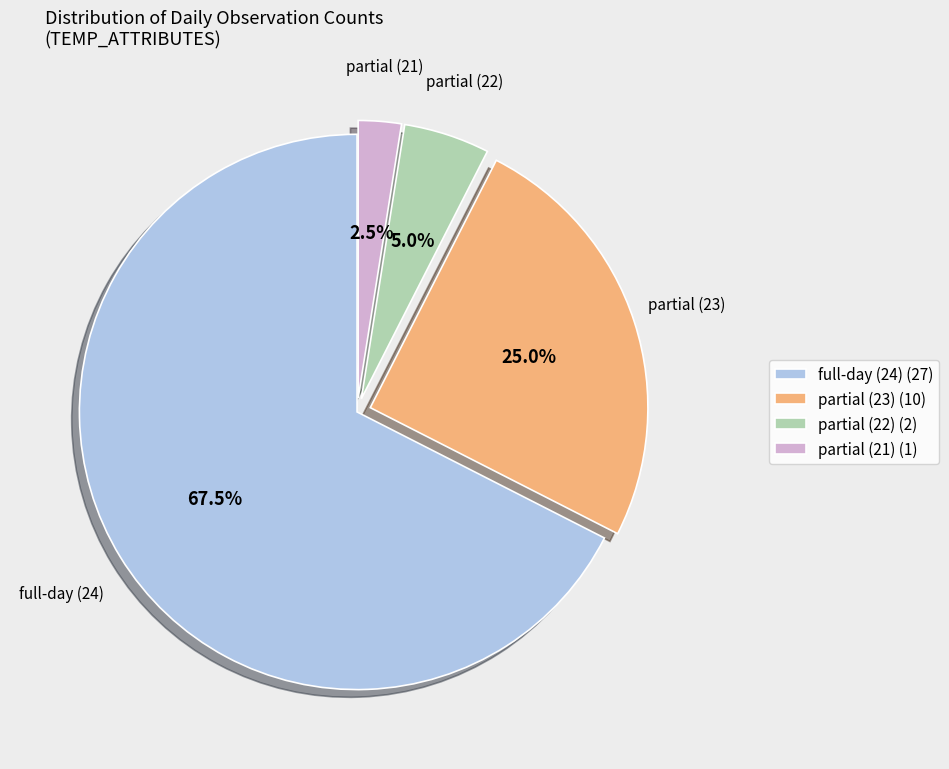

How much of the chart is everything except partial (22) (2)?

95.0%